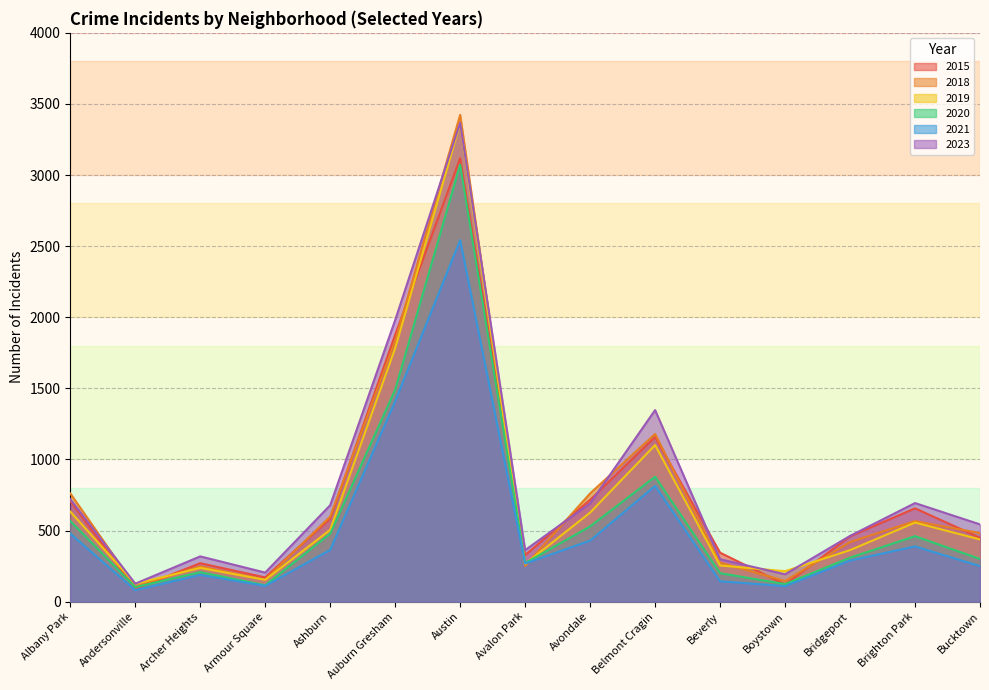

Between Beverly and Archer Heights, which is larger?

Beverly